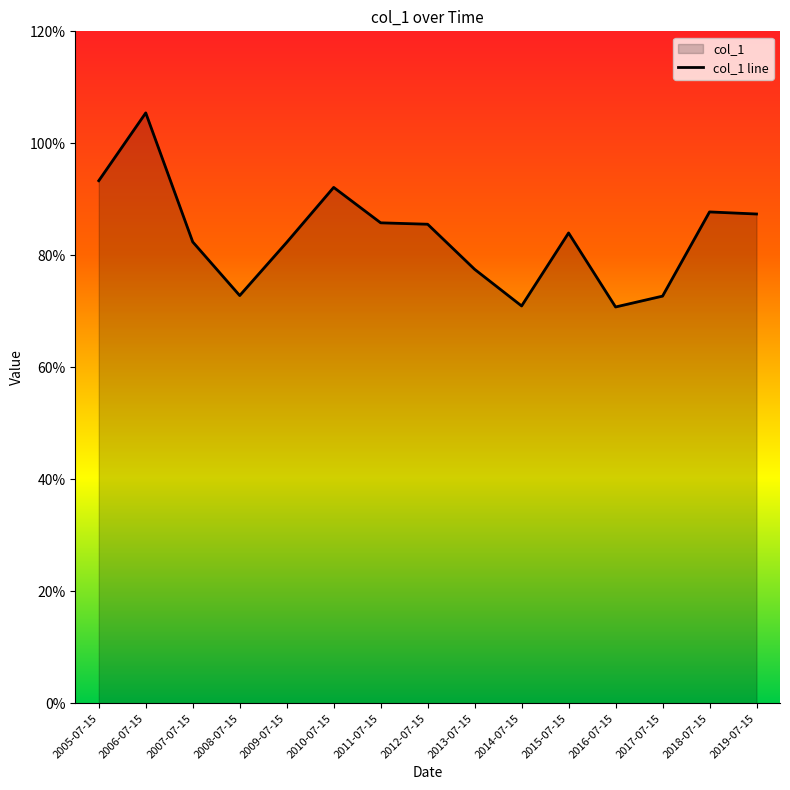

At which category does the chart reach its minimum across all series?

2016-07-15